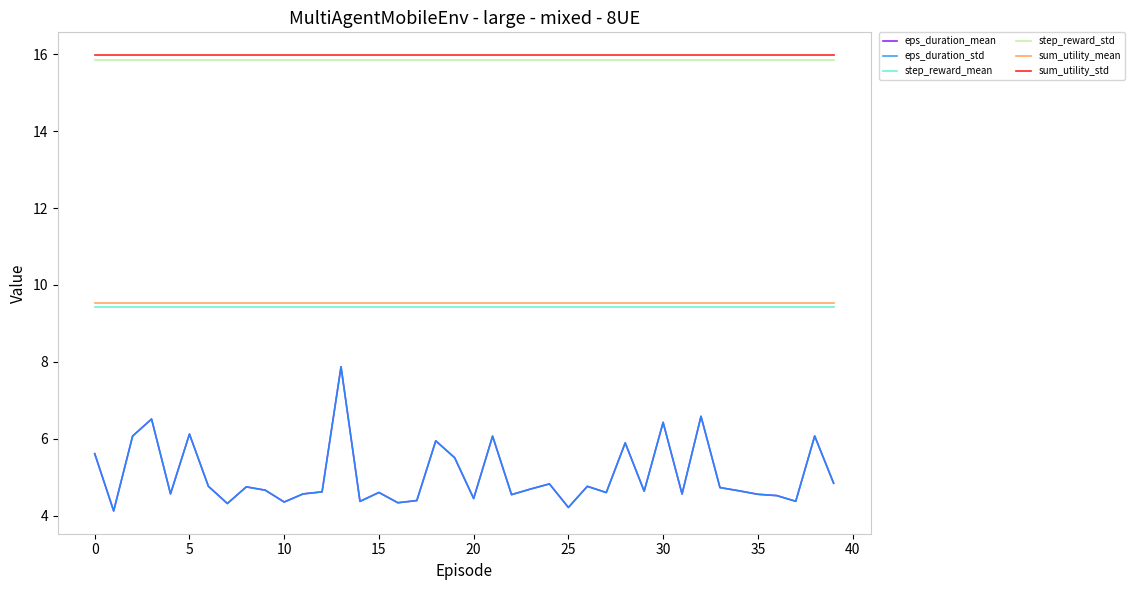

Is this an area chart (filled region under the line)?

No